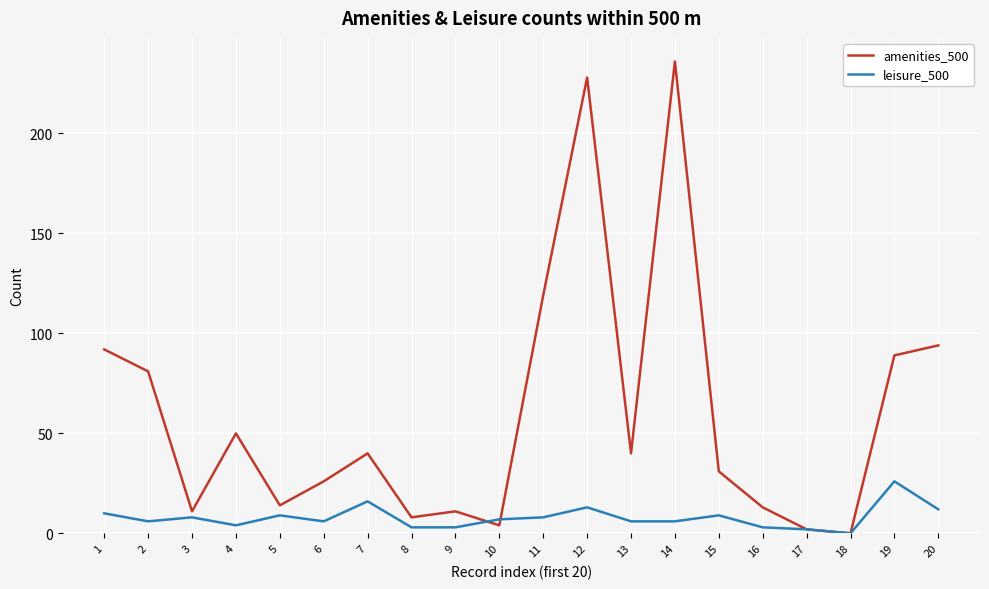

What is the sum of all leisure_500 values?

157